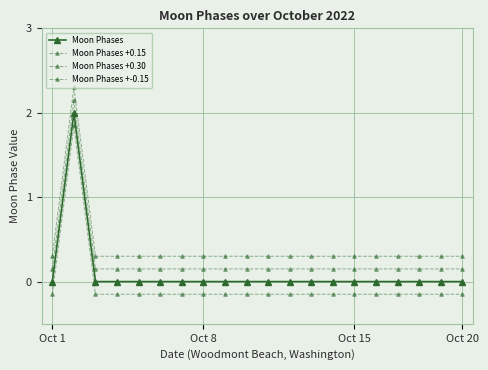

How many distinct data groups are displayed?

4